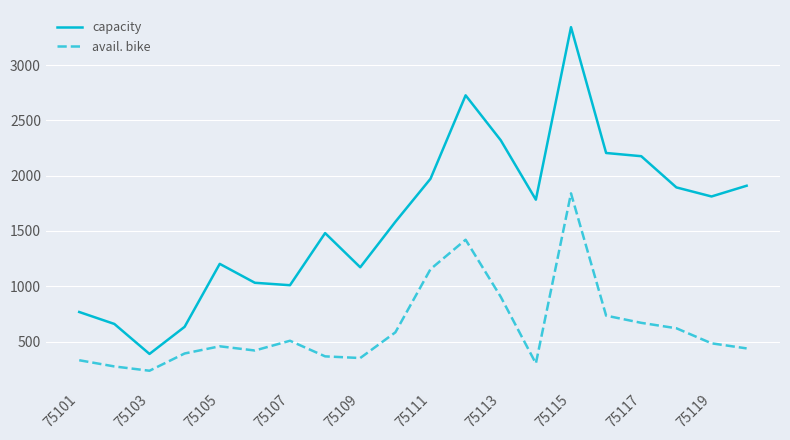

Which series has the largest range (max minus min)?

capacity